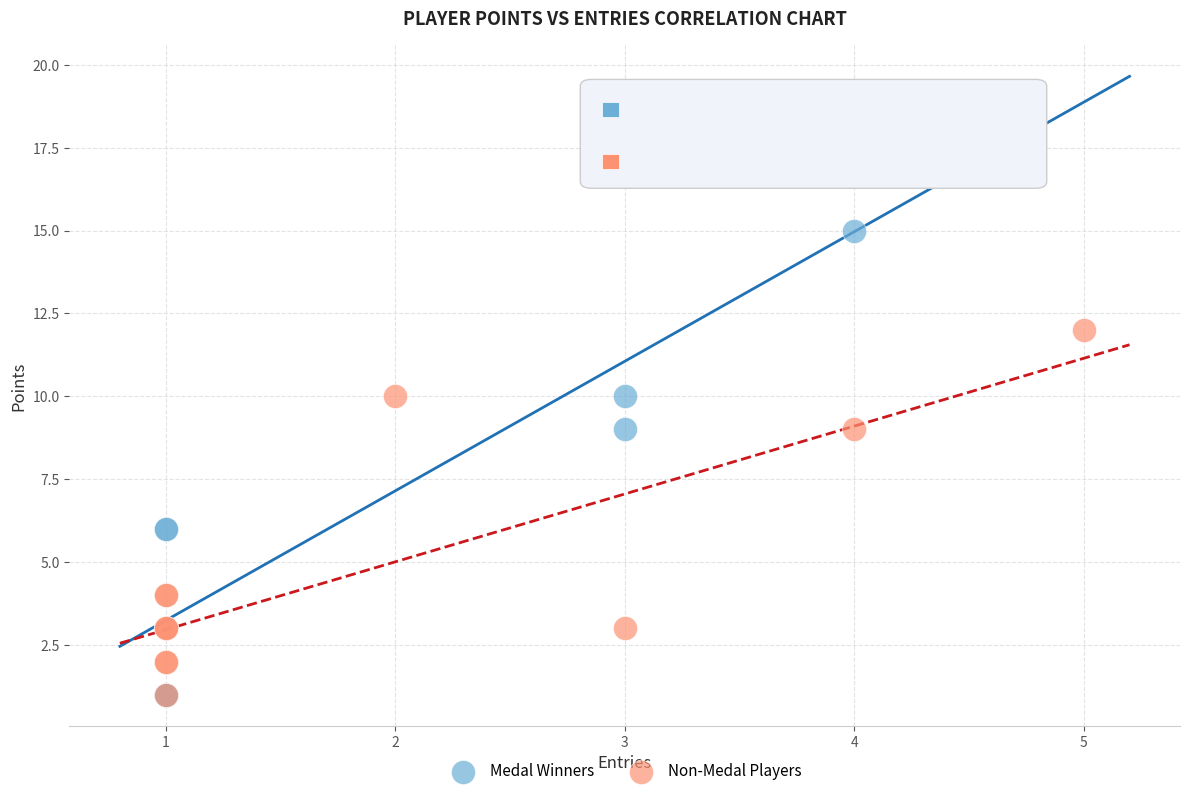

Which series has the largest Y range (max minus min)?

Medal Winners